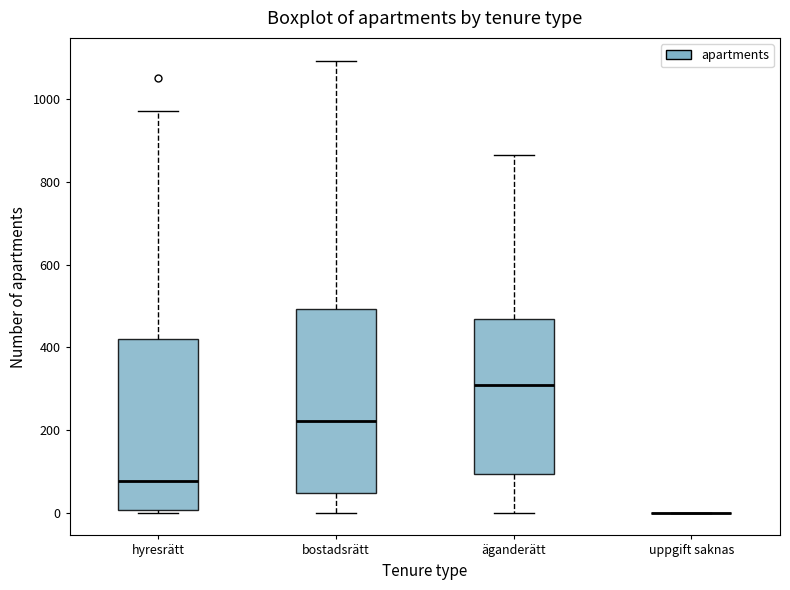

Comparing the boxes themselves (not the whiskers), which one is the tallest?

bostadsrätt